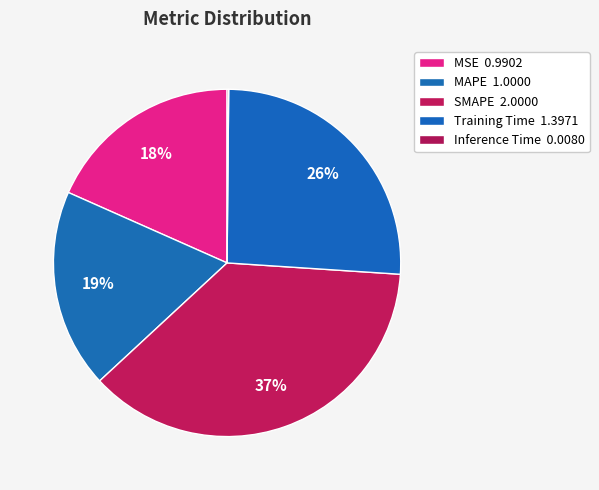

Which slice is the smallest?

Inference Time